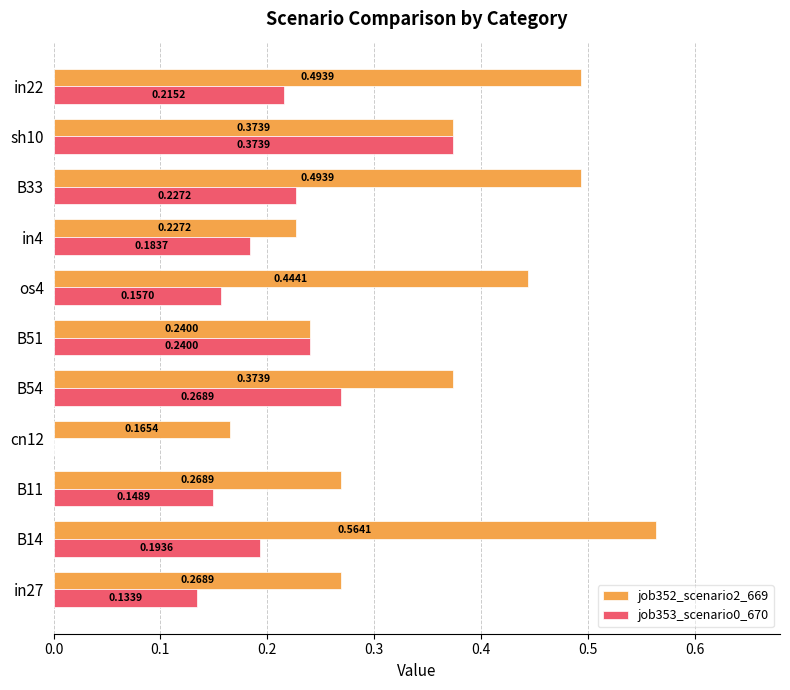

Which series has the largest total across all categories?

job352_scenario2_669